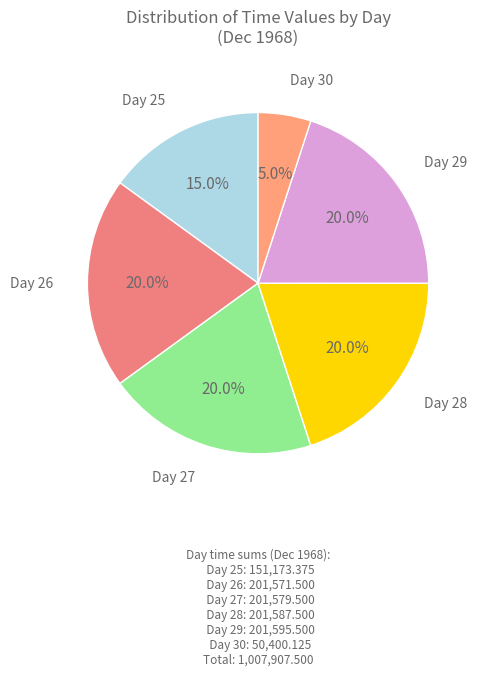

How many segments does this pie chart have?

6